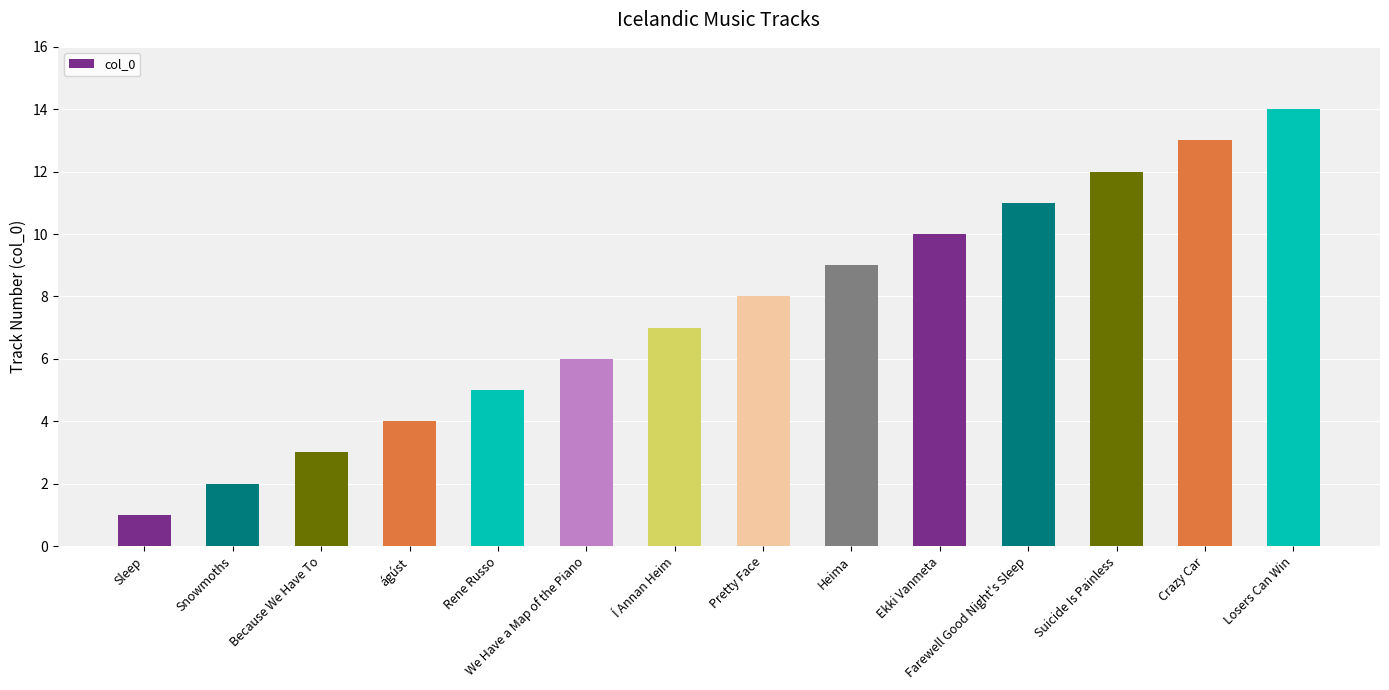

Which label corresponds to the smallest value in the chart?

Sleep